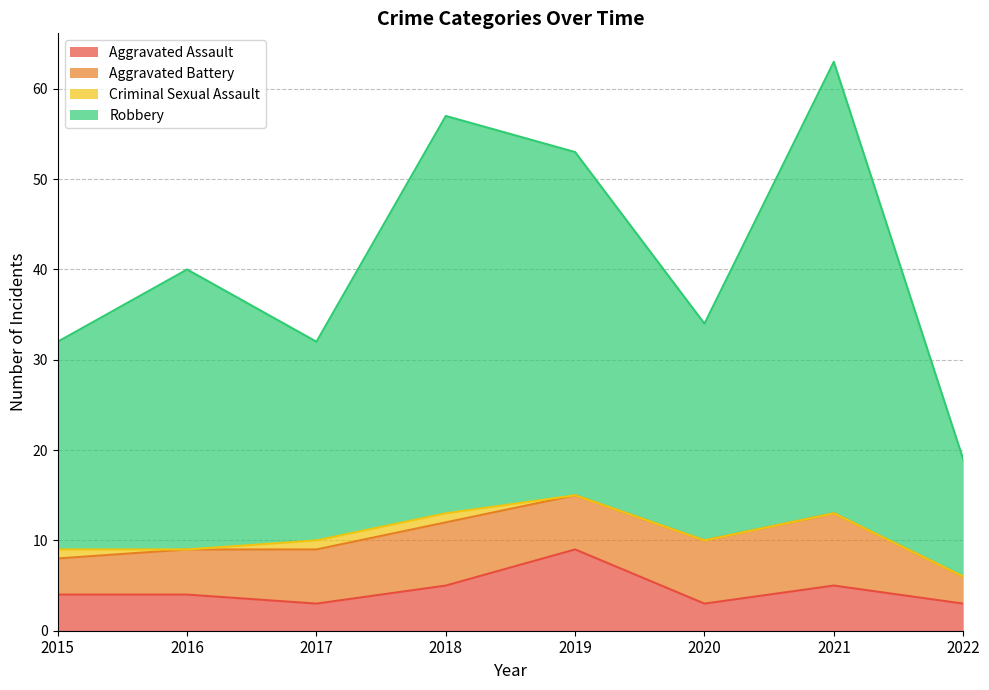

Is the value of Robbery at 2018 greater than the value of Aggravated Assault at 2020?

Yes